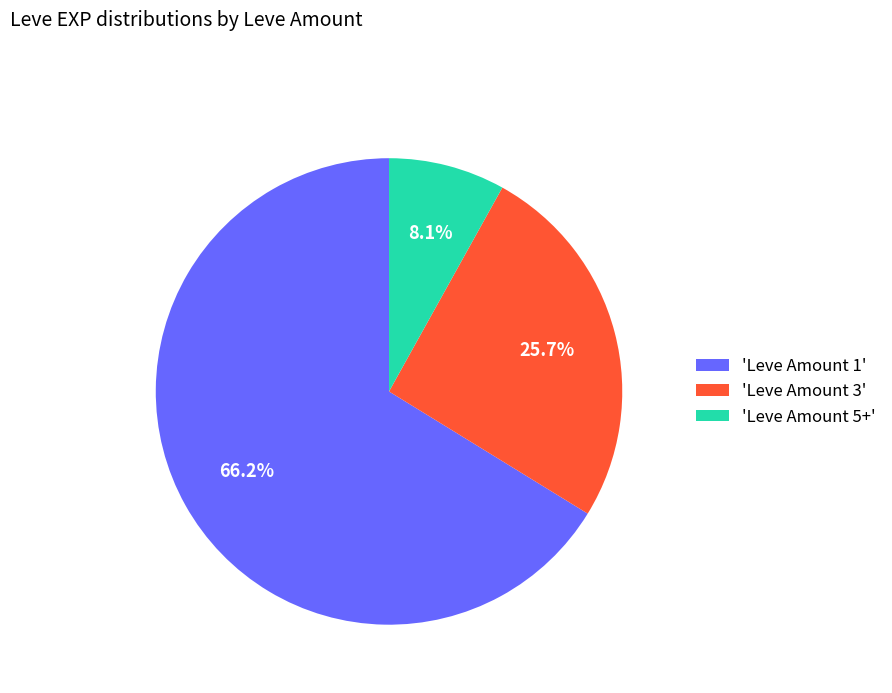

What is the largest slice in the pie chart?

'Leve Amount 1'